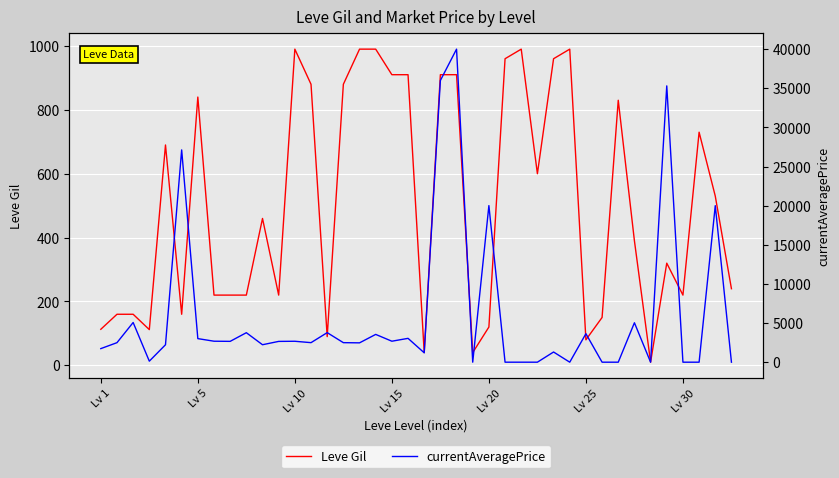

What is the maximum value for Leve Gil?

990